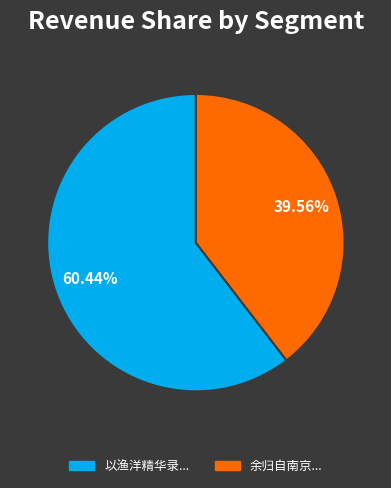

Rank the categories by value from highest to lowest.

以渔洋精华录..., 余归自南京...